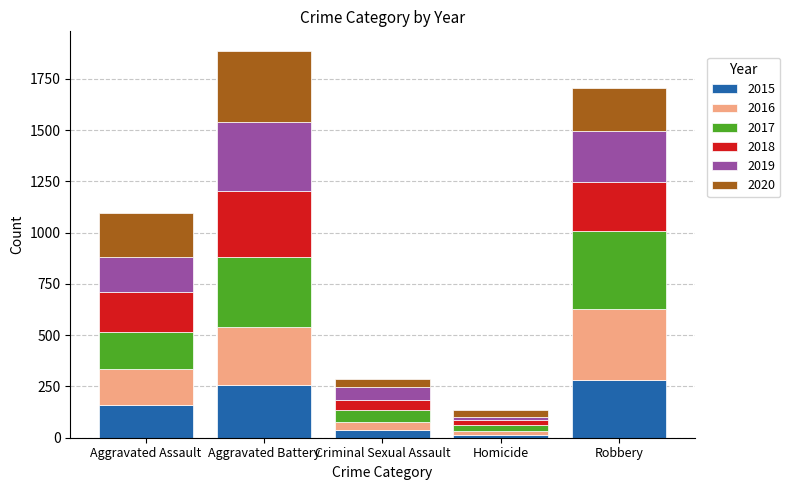

The value of 2015 at Aggravated Battery is 257. True or false?

True